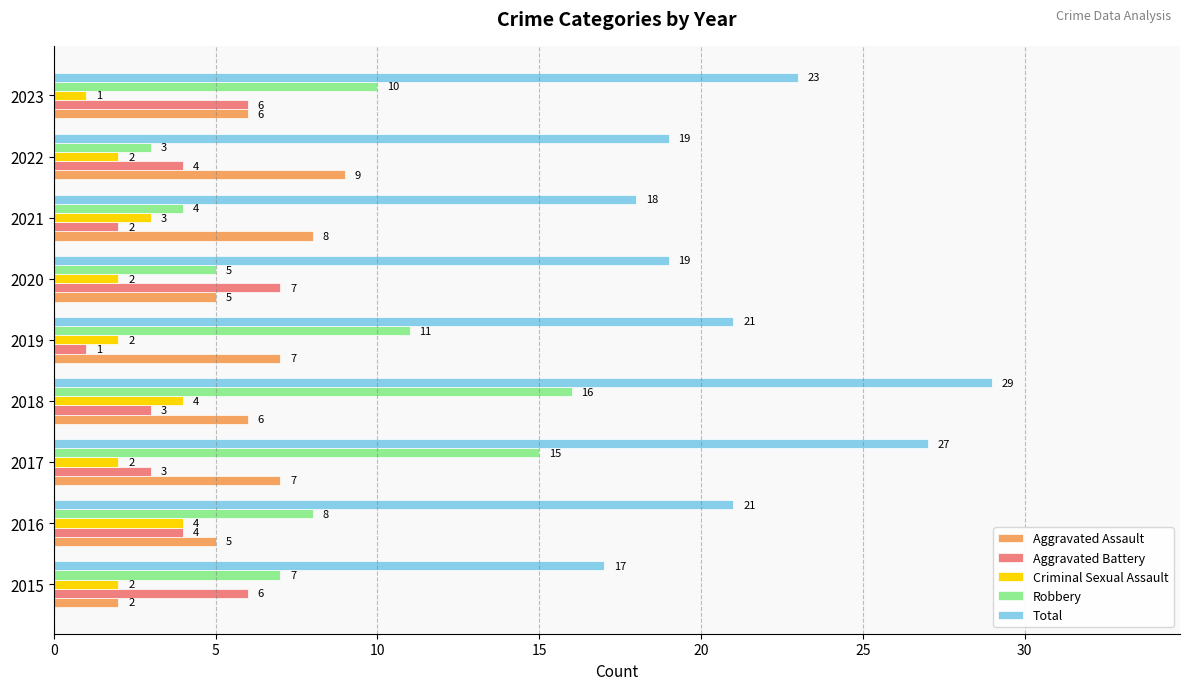

Rank the series by their maximum value, from lowest to highest.

Criminal Sexual Assault, Aggravated Battery, Aggravated Assault, Robbery, Total